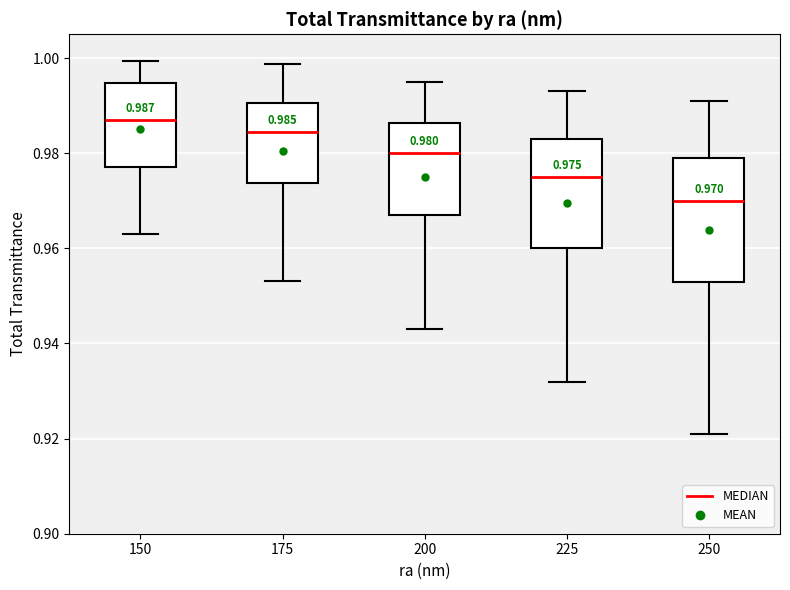

Which box has the highest median line?

150